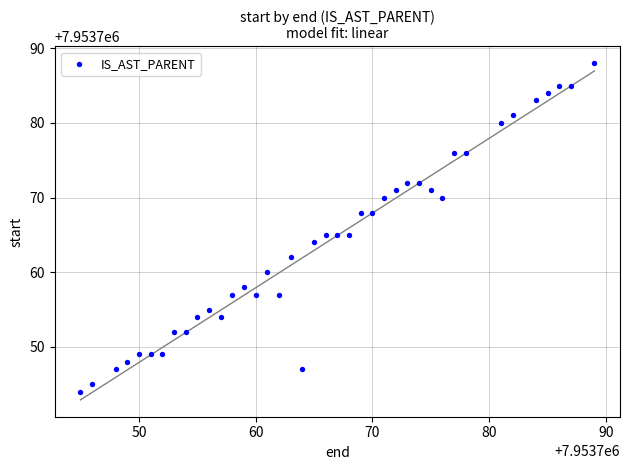

What is the range of X values (max minus min)?

44